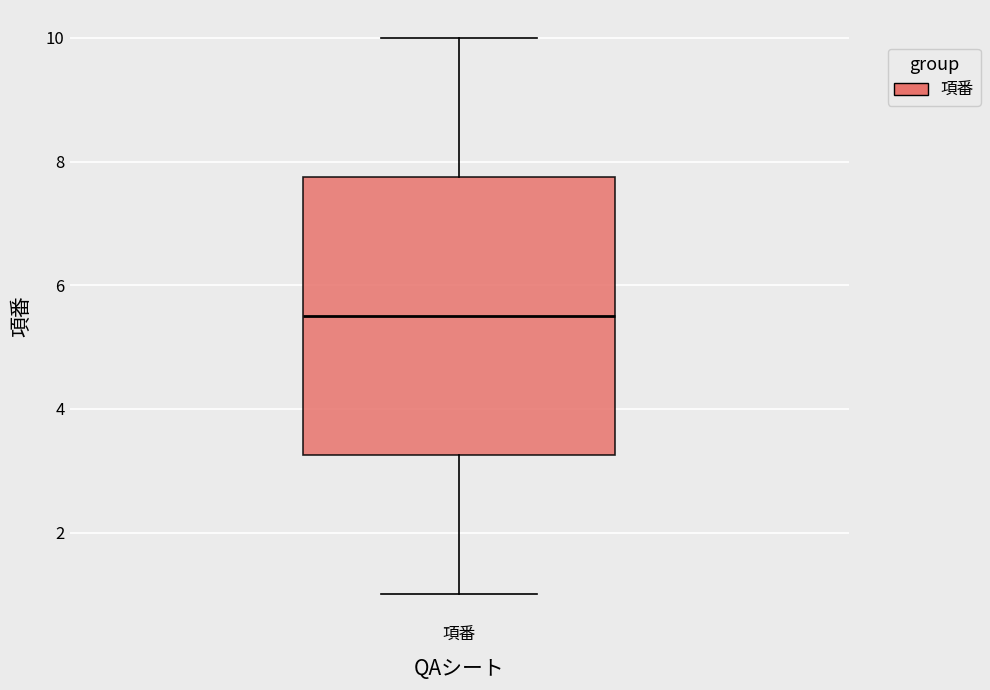

Transcribe this box plot: give where the median line is, the range the box spans, and where the two whiskers end, as read against the y-axis. The values are not printed on the chart, so give them approximately, as read against the axis.

median 5.6, box 3.2 to 7.8, whiskers 1.0 to 10.0